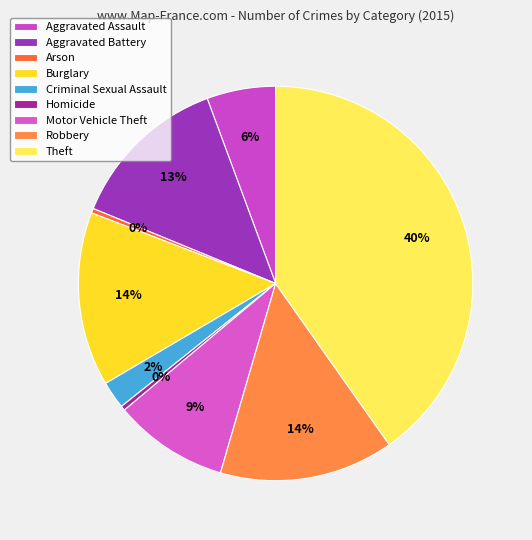

What percentage is NOT represented by Theft?

59.8%